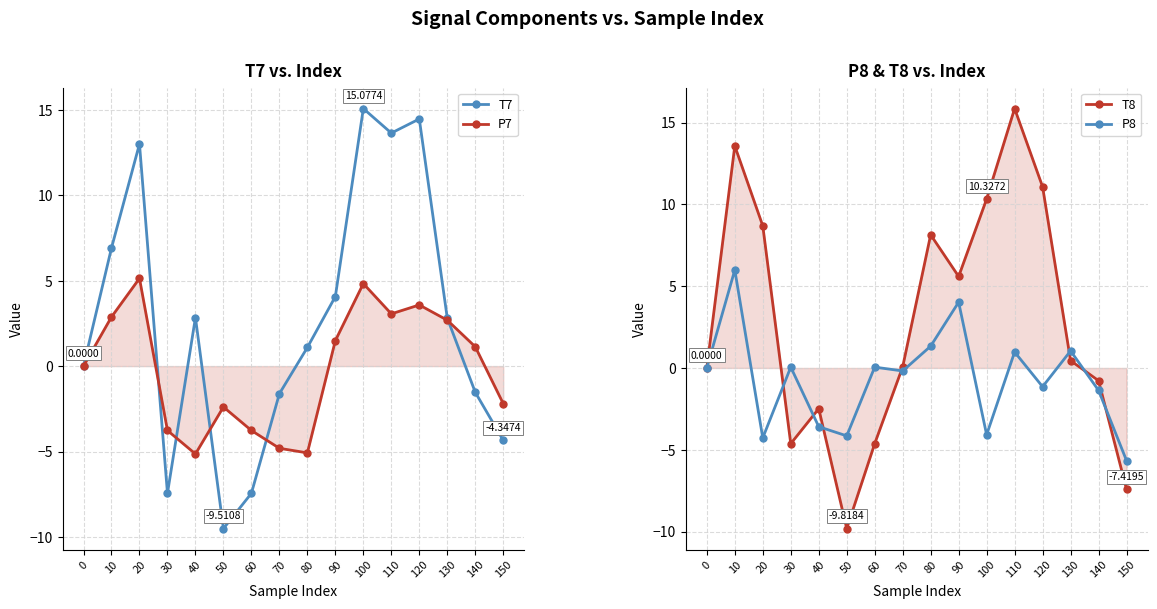

True or false: P8 and P7 intersect in this chart.

True